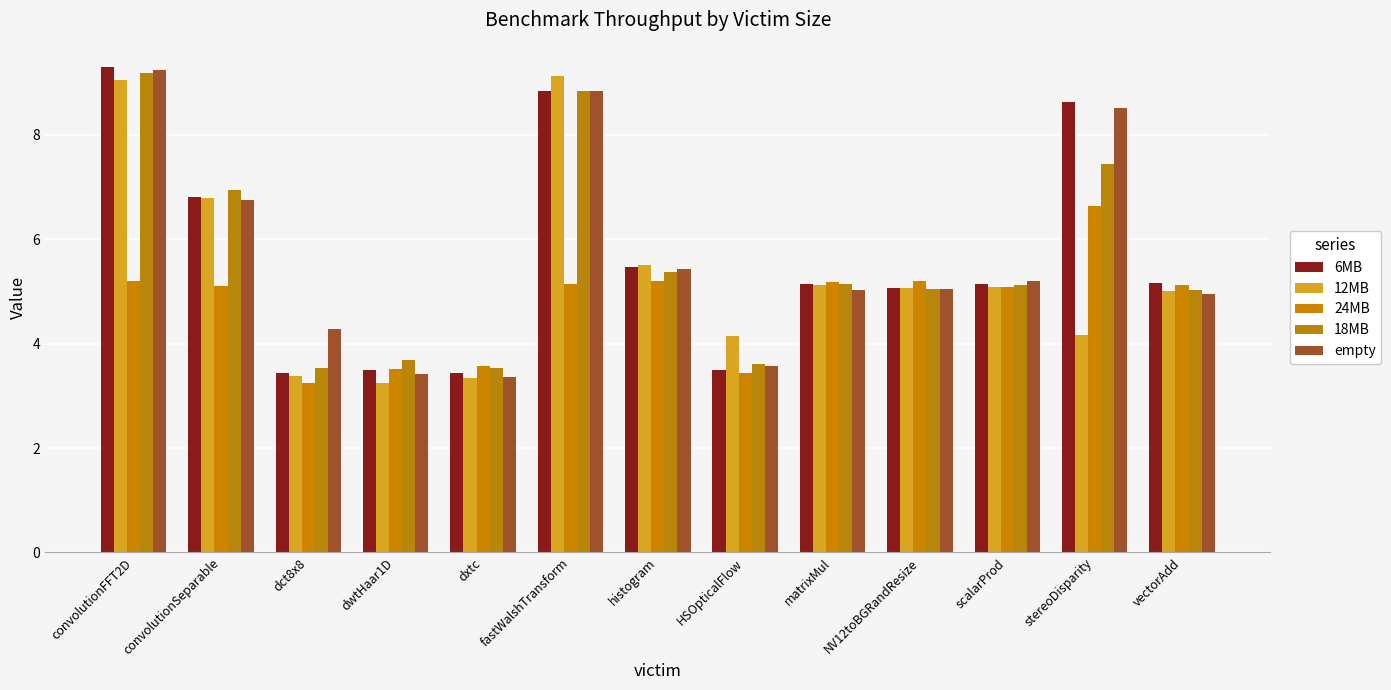

What is the highest value of the 12MB series?

9.1